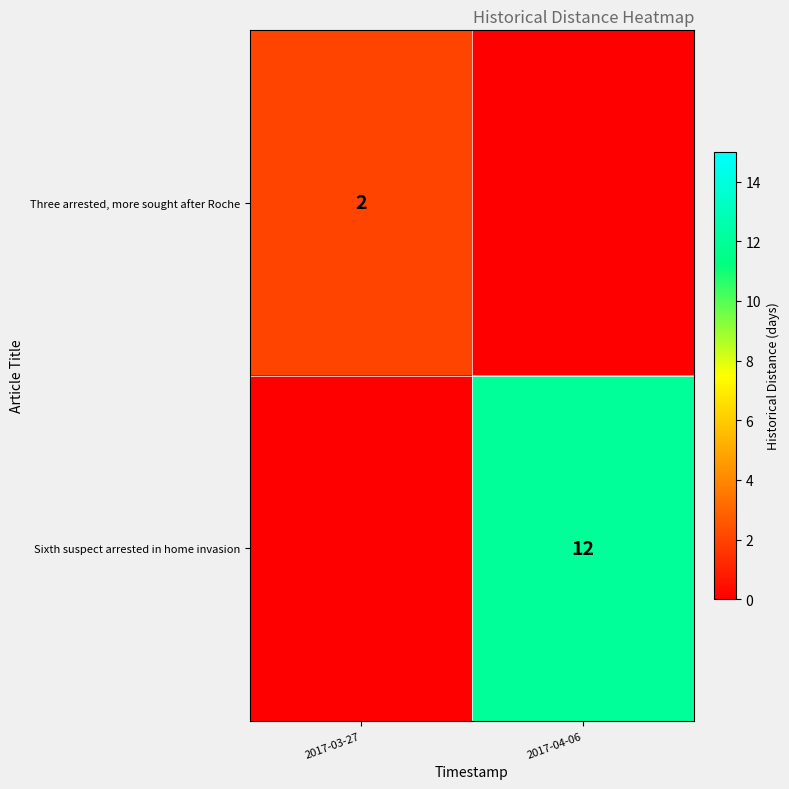

Is the value of Sixth suspect arrested in home invasion at 2017-04-06 greater than the value of Three arrested, more sought after Roche at 2017-03-27?

Yes